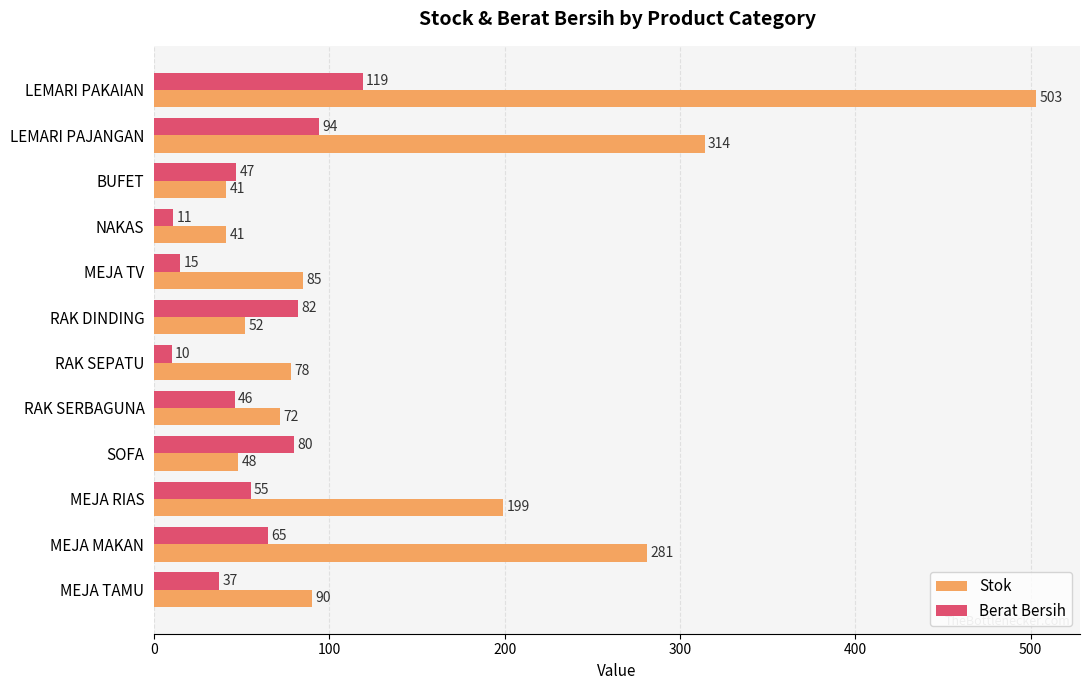

What is the total value across all series at RAK DINDING?

134